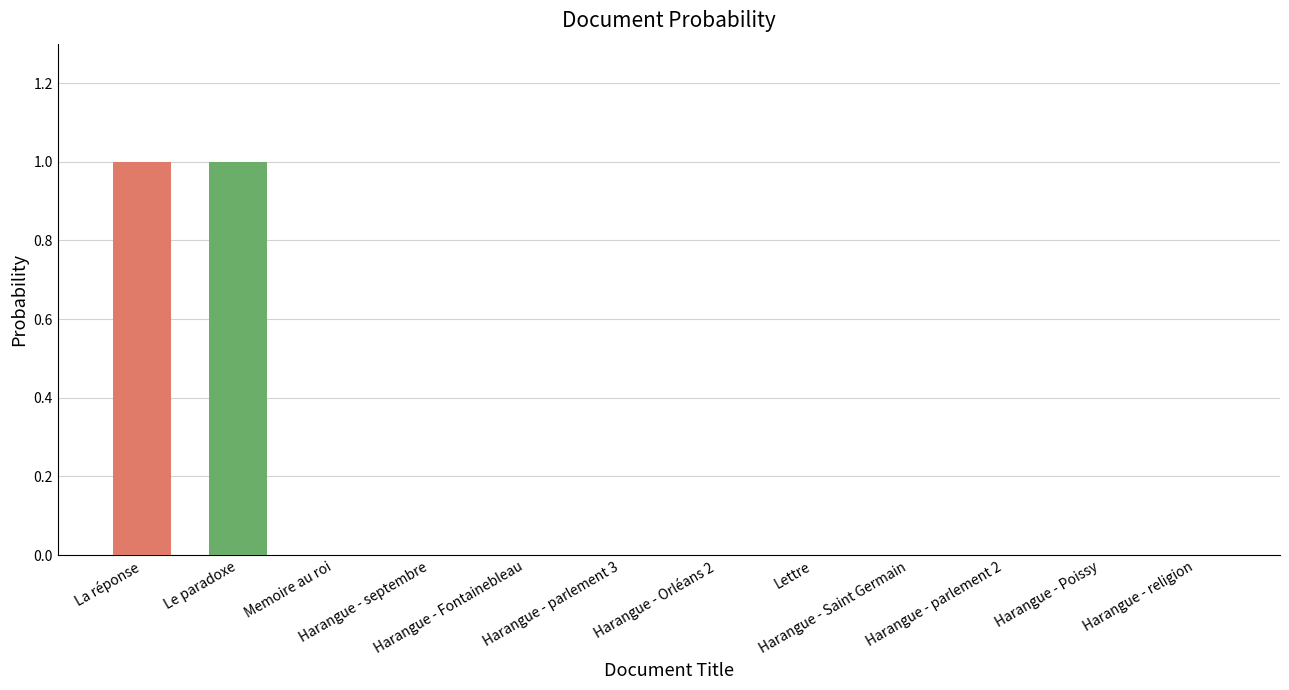

How many series are shown in this chart?

1